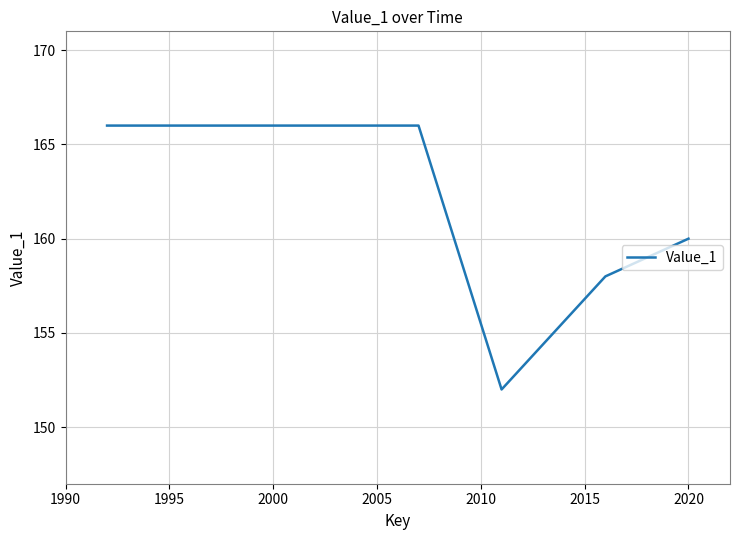

What is the minimum value shown in the chart?

152